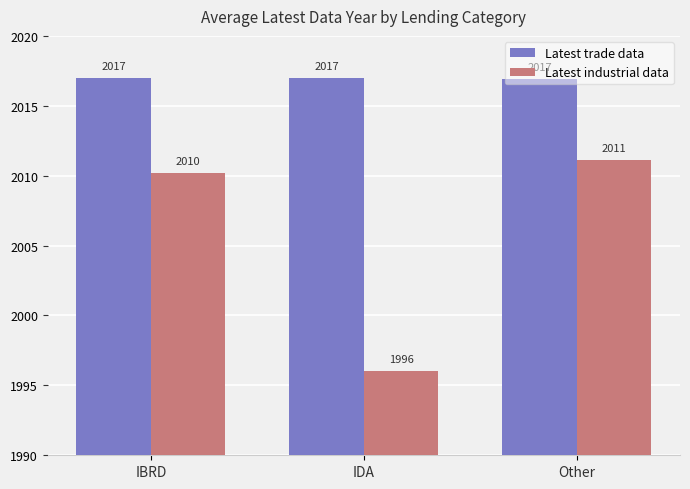

Is it true that Latest industrial data equals 1996.0 at IDA?

True